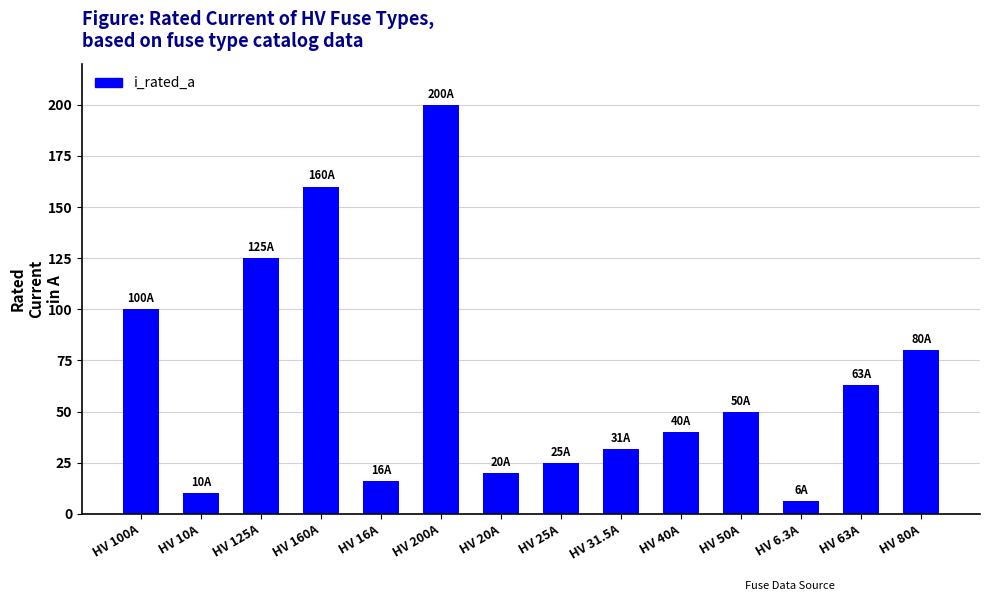

What is the label of the 9th bar from the right?

HV 200A